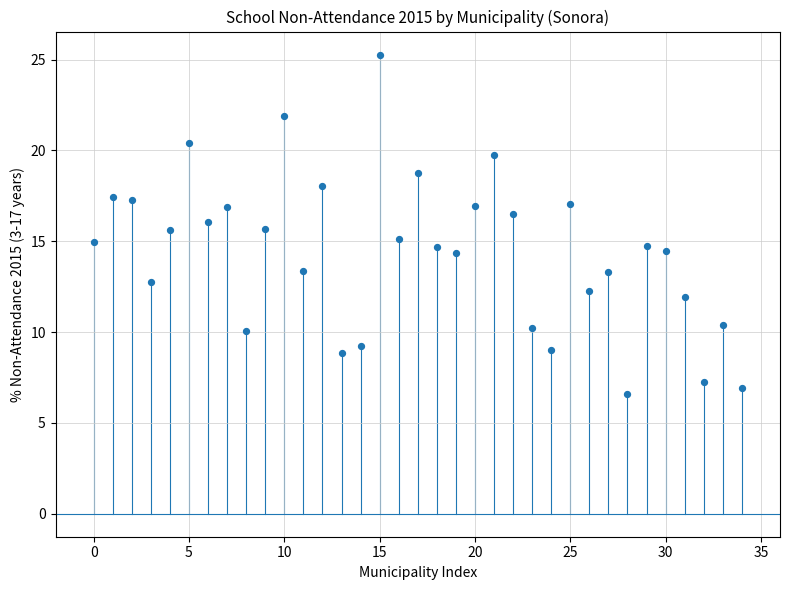

What is the range of Y values (max minus min)?

18.7